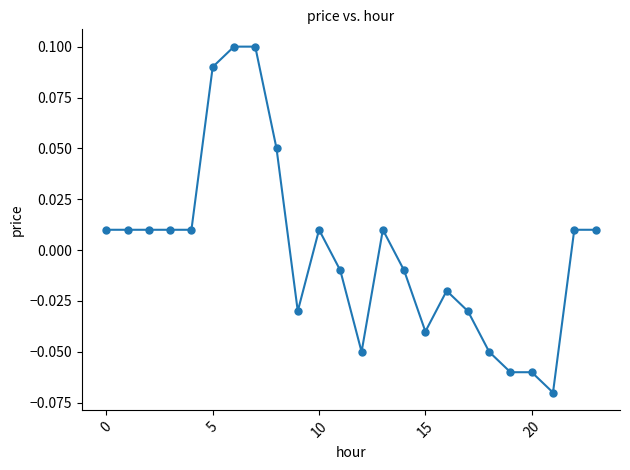

How many values are above zero?

13